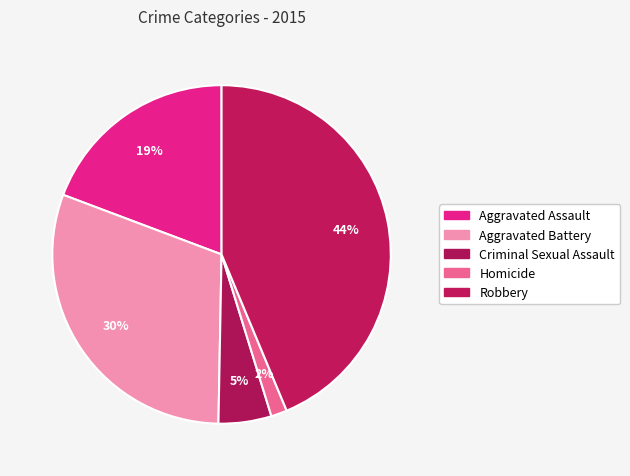

What is the smallest slice in the pie chart?

Homicide